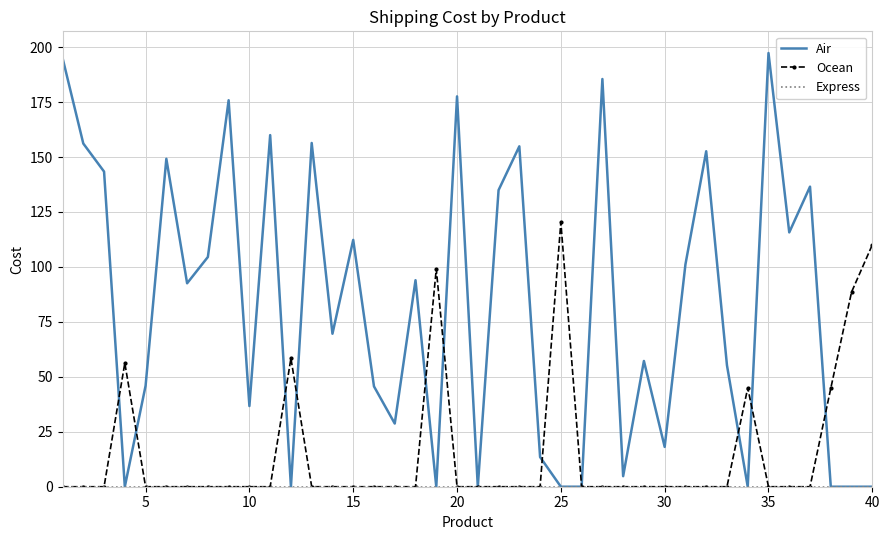

Which series has the widest spread of values?

Air